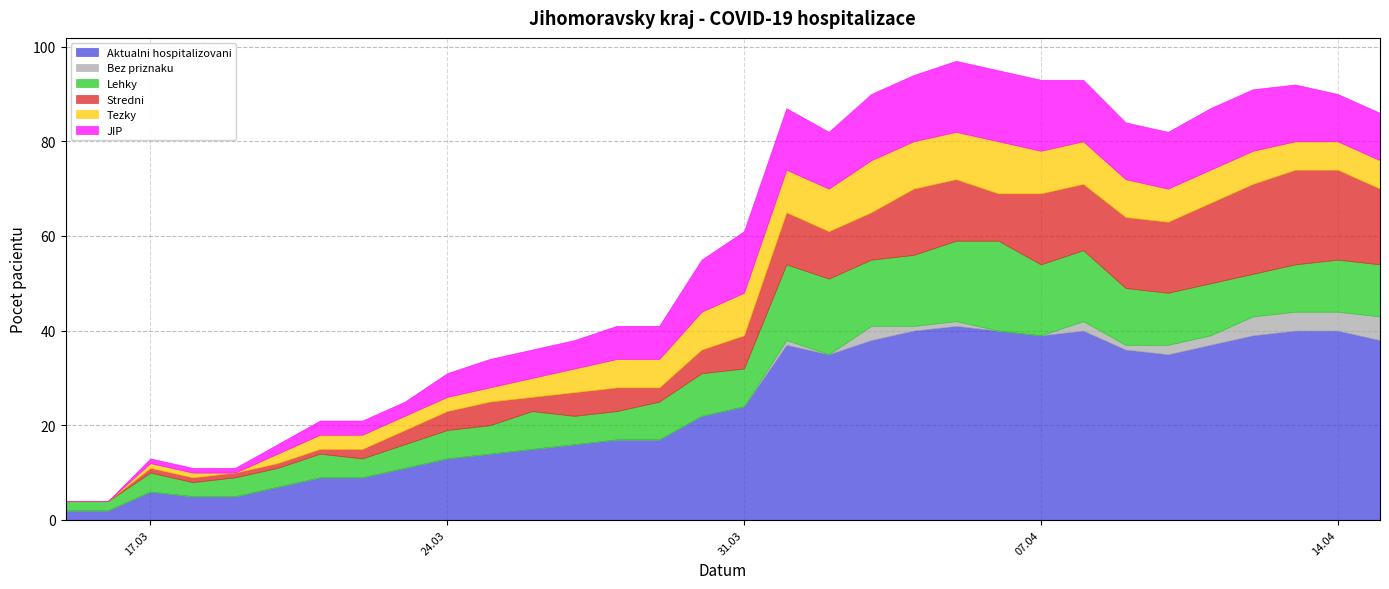

What is the label of the 21st point from the right?

26.03.2020